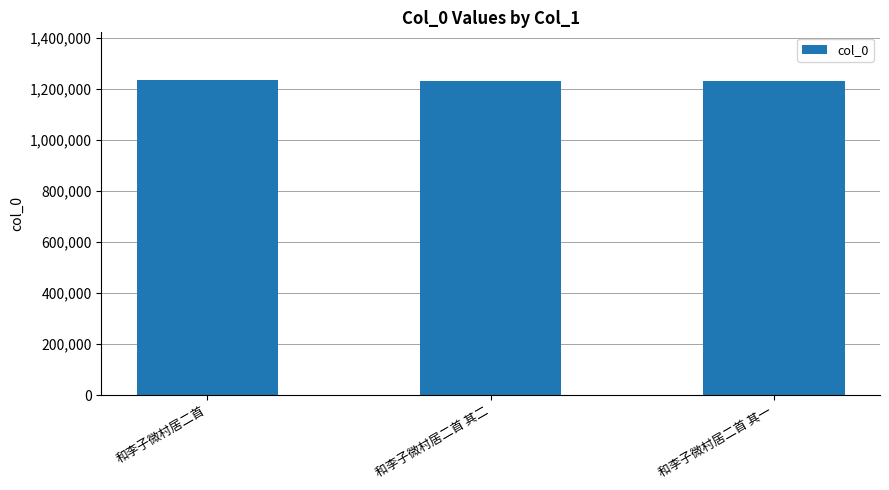

What position from the left is 和李子微村居二首?

1